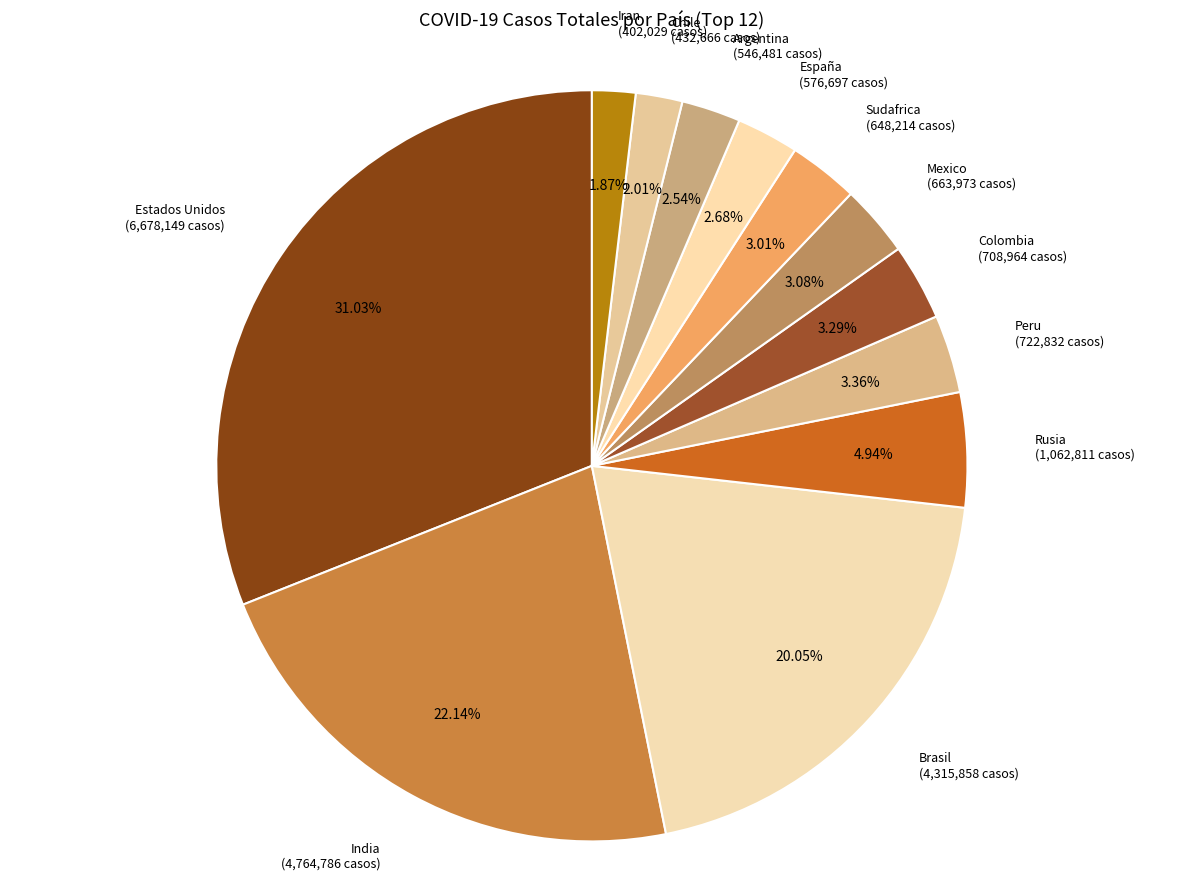

How many slices are in this pie chart?

12